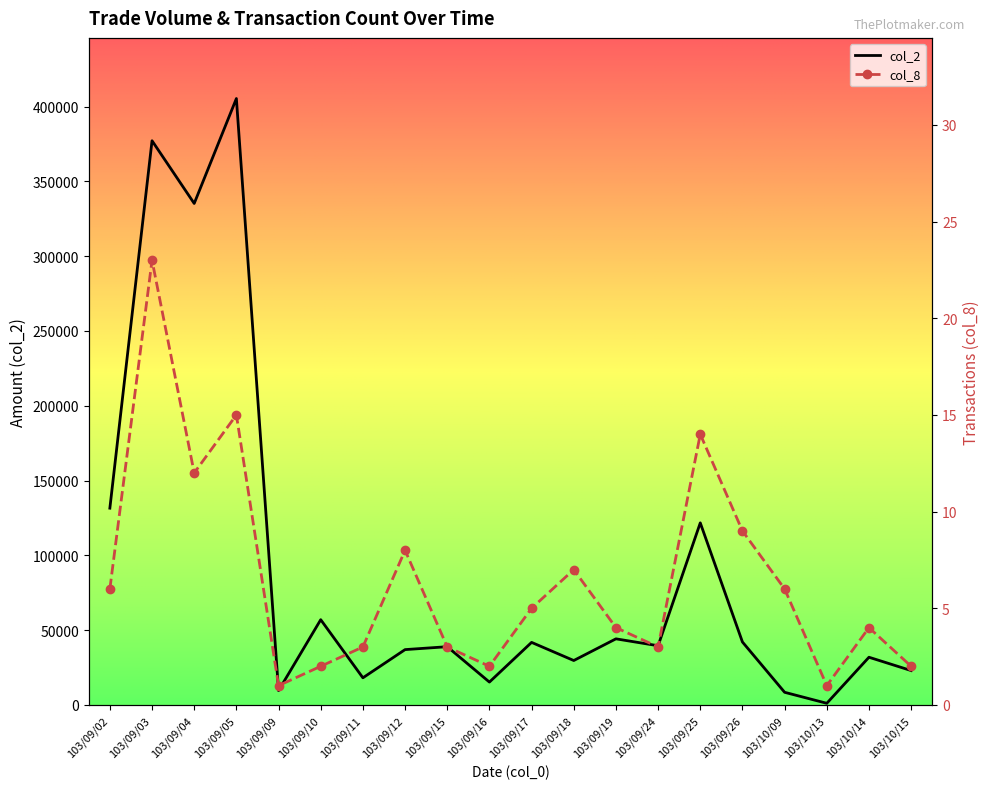

At which category does col_8 reach its first local peak?

103/09/03